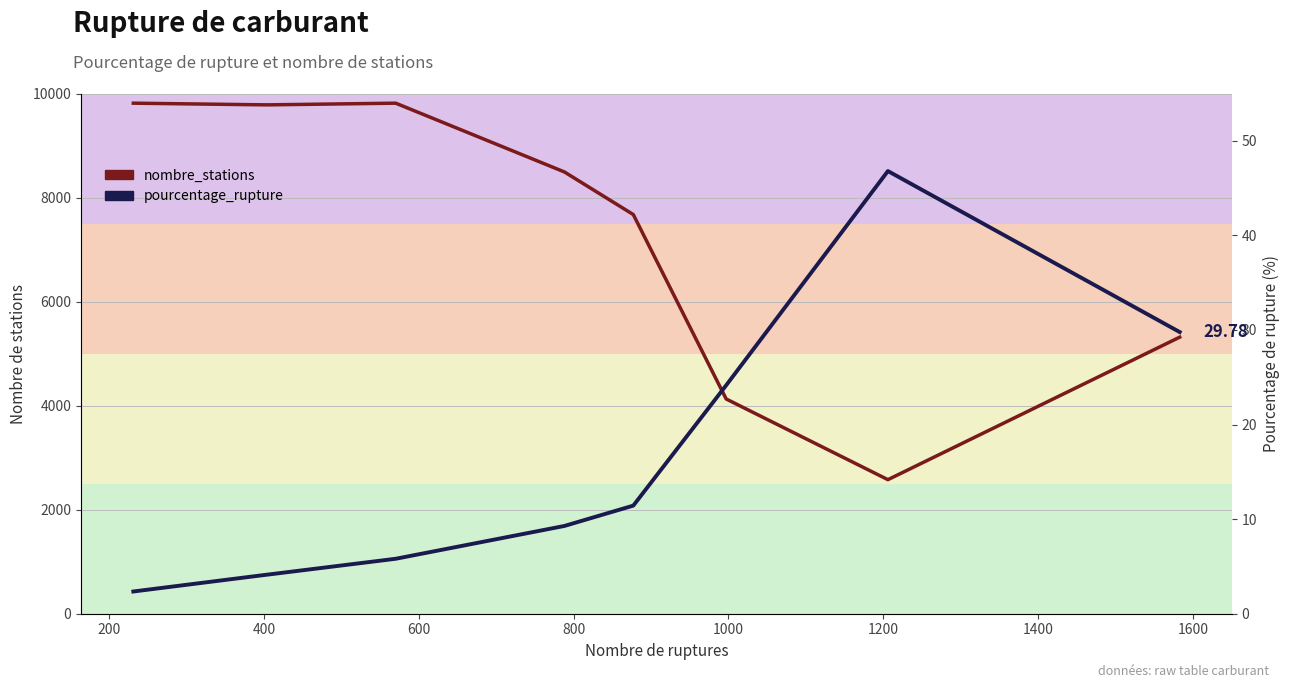

What is the value of the pourcentage_rupture point at the 2nd from the left?

4.0